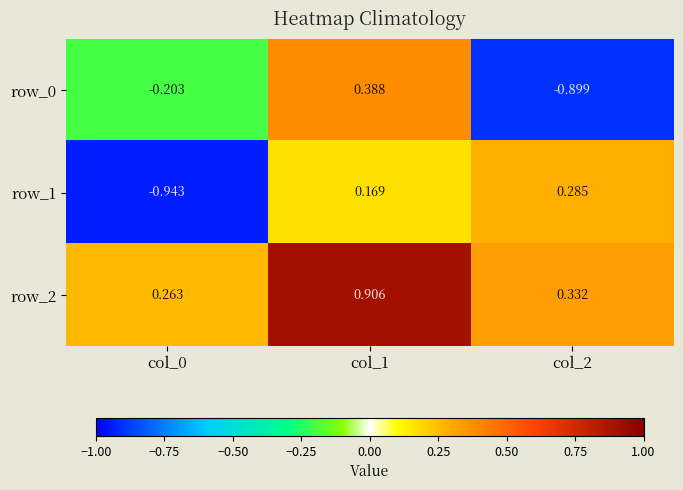

The row_2 series shows 0.1 at col_2. True or false?

False